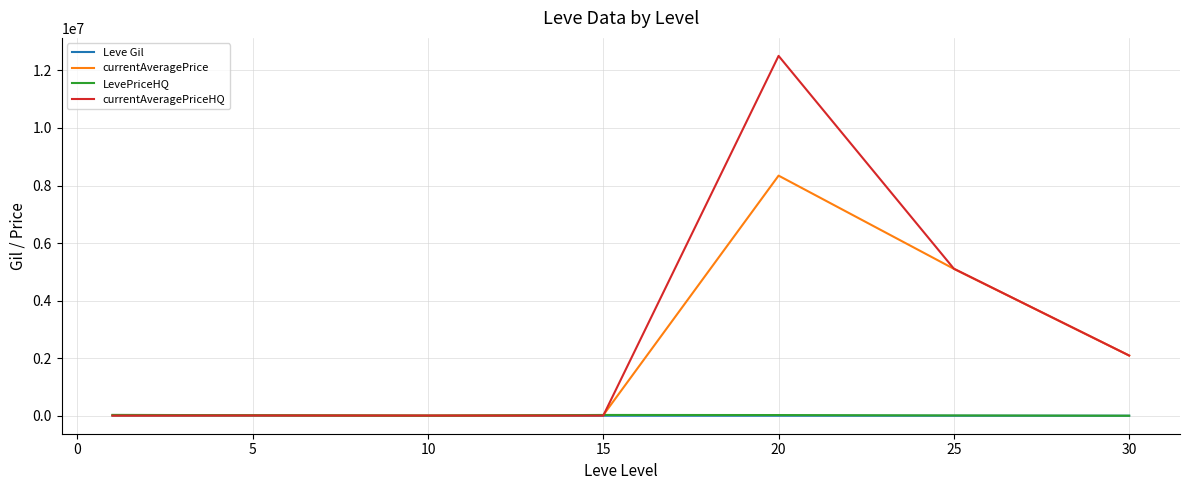

What are all the series names shown in the legend?

Leve Gil, currentAveragePrice, LevePriceHQ, currentAveragePriceHQ